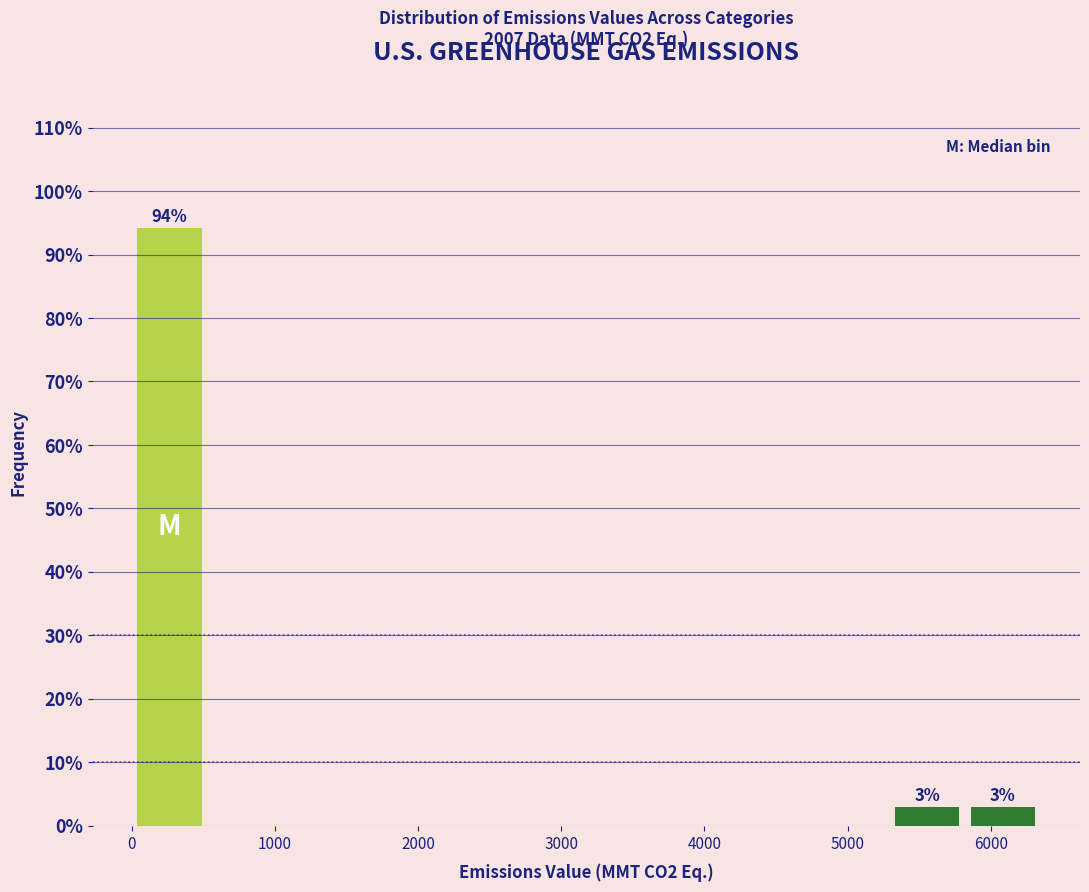

Which range on the x-axis has the tallest bar?

0 to 500